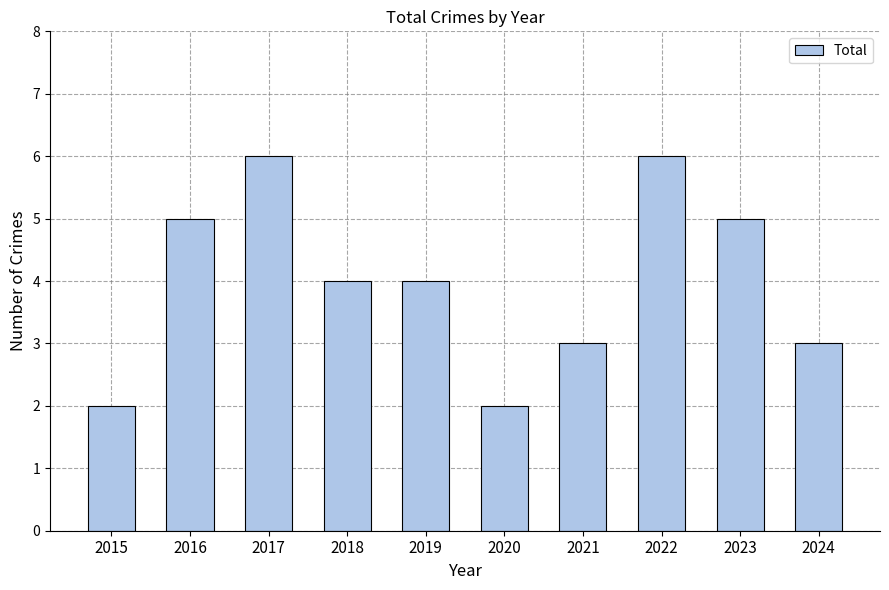

What is the change in value from 2017 to 2021?

-3